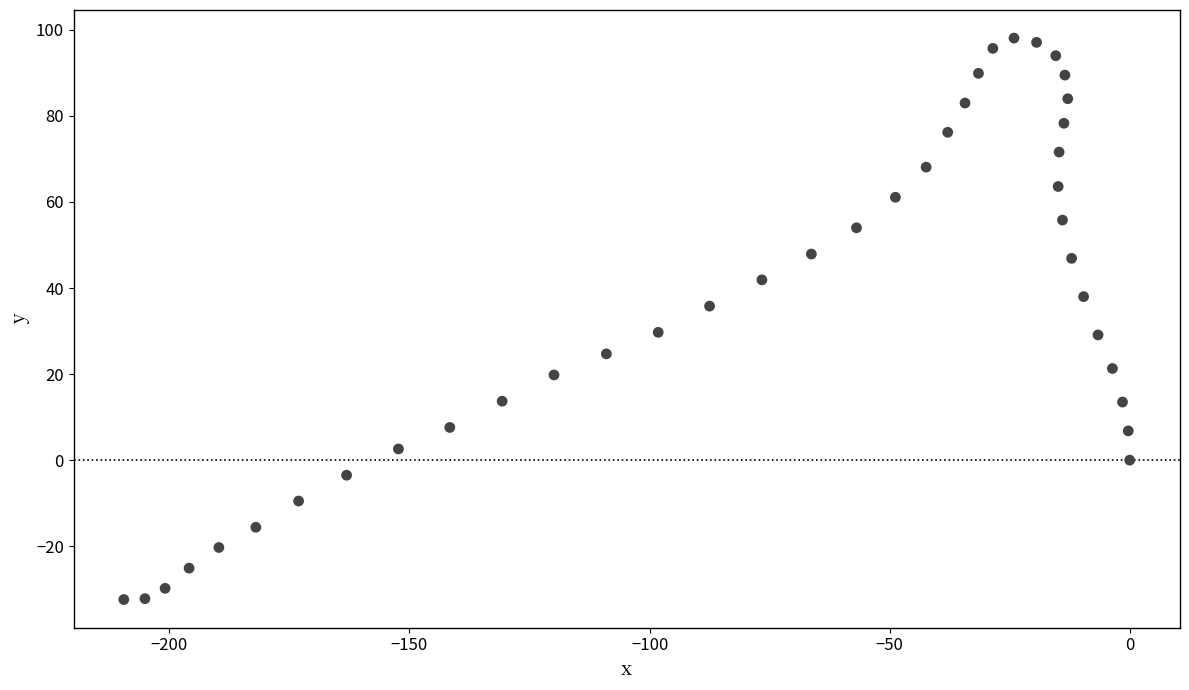

What is the range of X values (max minus min)?

209.5